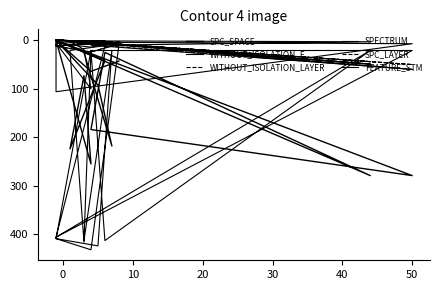

Which series has the widest spread of values?

FEATURE_STM